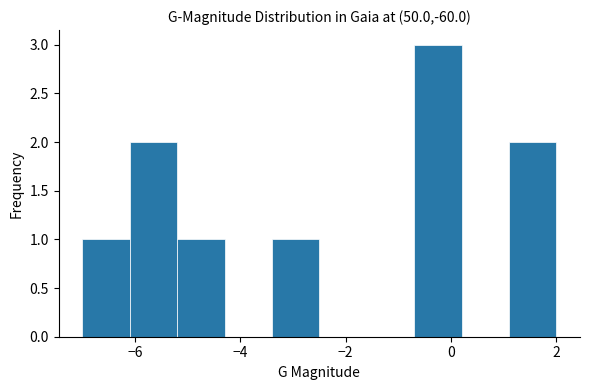

Reading left to right, list every bar in this chart as the range it spans on the x-axis followed by its height. Neither the bar edges nor the heights are printed on the chart, so give them approximately, as read against the axes.

-7.0 to -6.1: 1
-6.1 to -5.2: 2
-5.2 to -4.3: 1
-4.3 to -3.4: 0
-3.4 to -2.5: 1
-2.5 to -1.6: 0
-1.6 to -0.7: 0
-0.7 to 0.2: 3
0.2 to 1.1: 0
1.1 to 2.0: 2